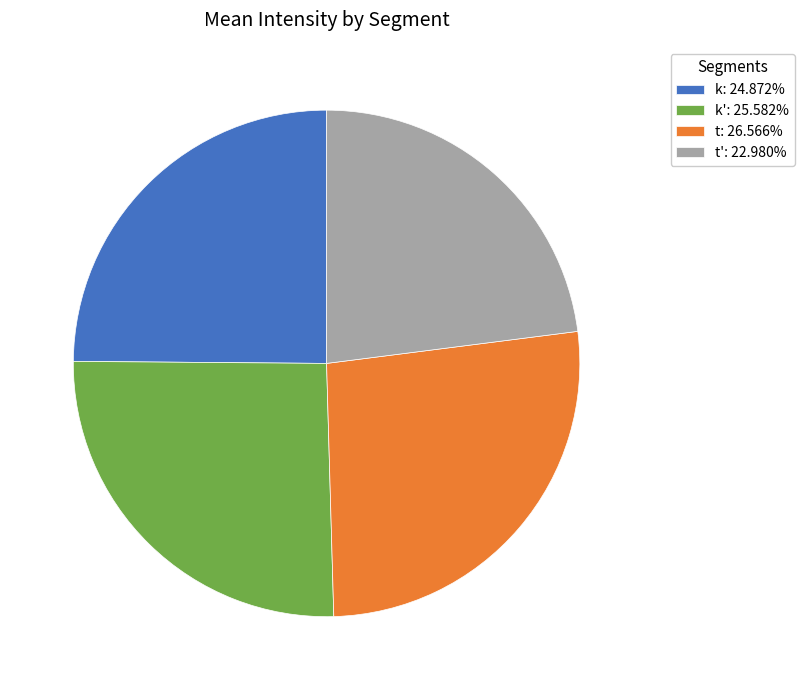

Do k': 25.582% and t': 22.980% together represent more than half of the pie?

No